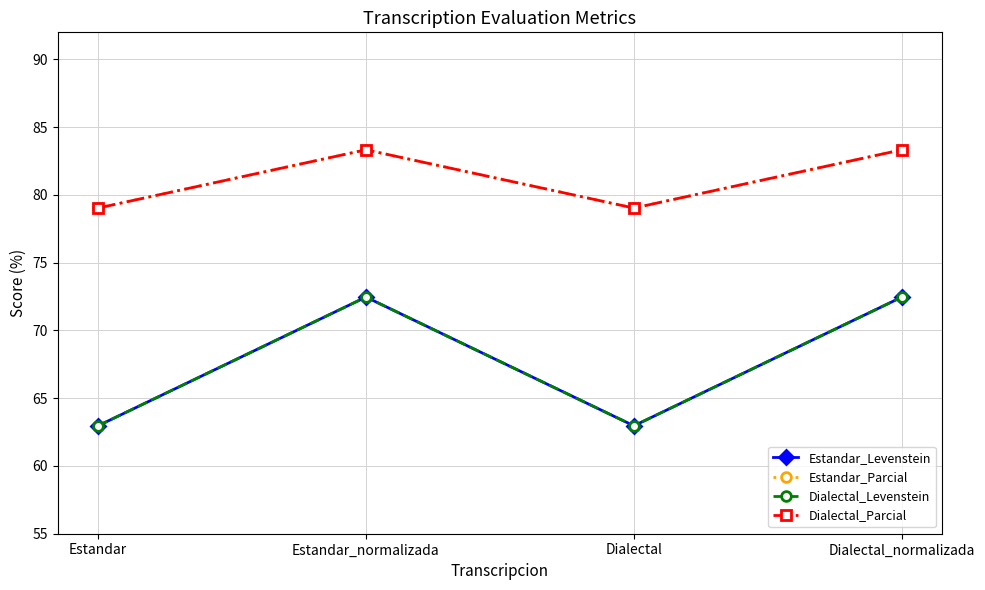

Is this an area chart (filled region under the line)?

No